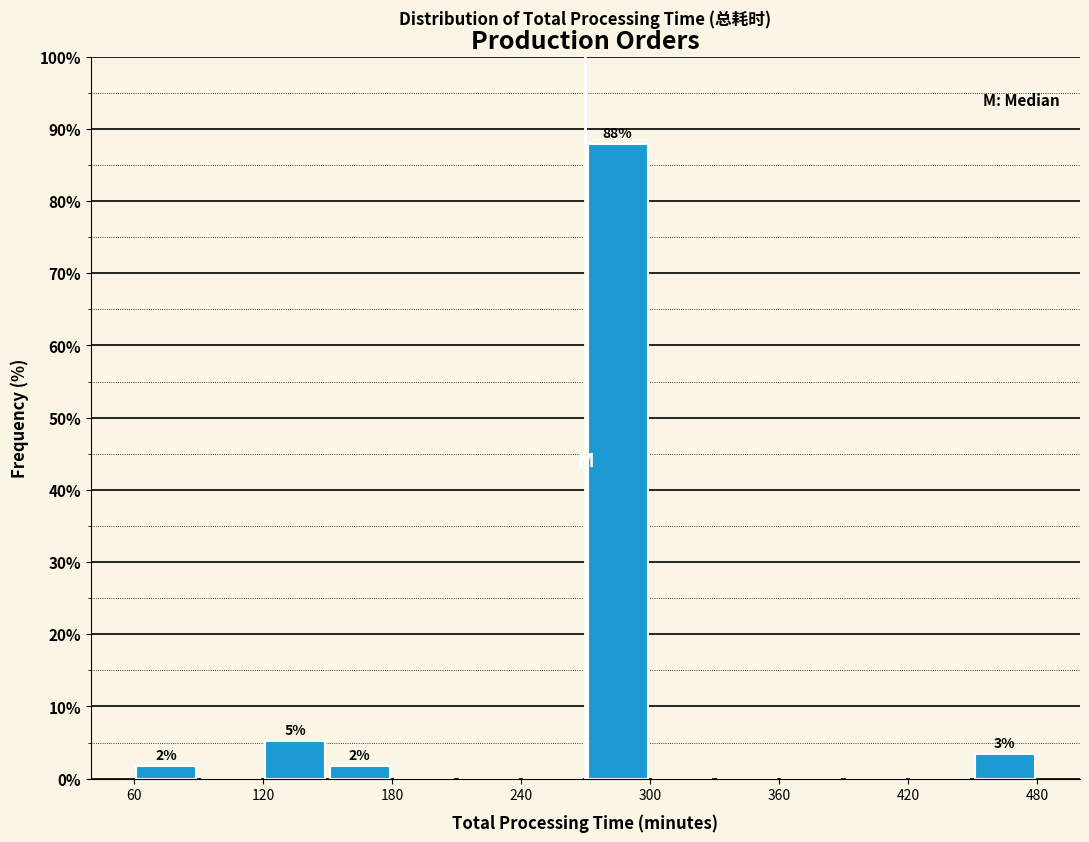

Around what value on the x-axis is the tallest bar? Give the approximate position of its centre, as read against the axis.

290